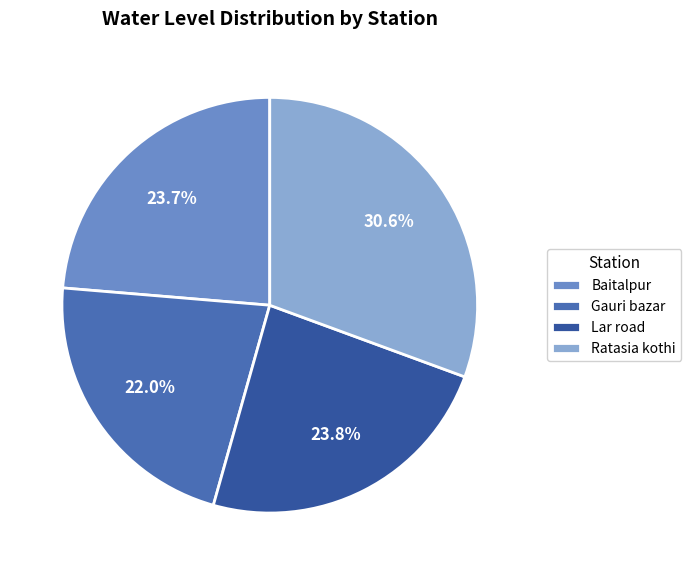

Which category has the smallest portion of the pie?

Gauri bazar